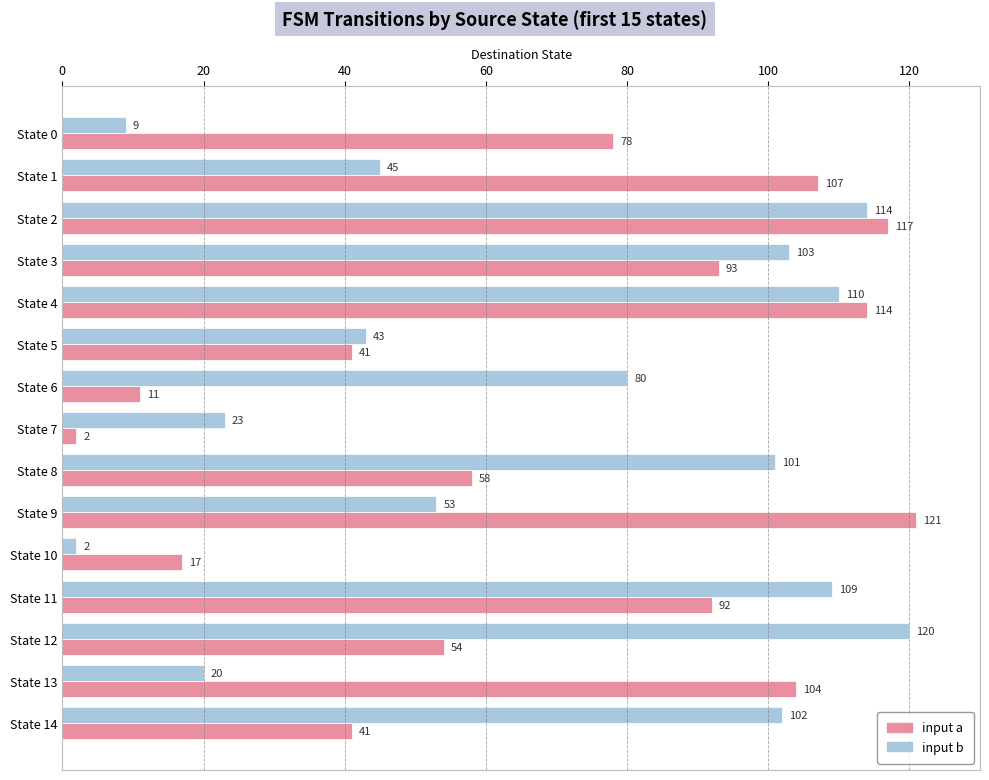

At how many categories does at least one series exceed 42?

13